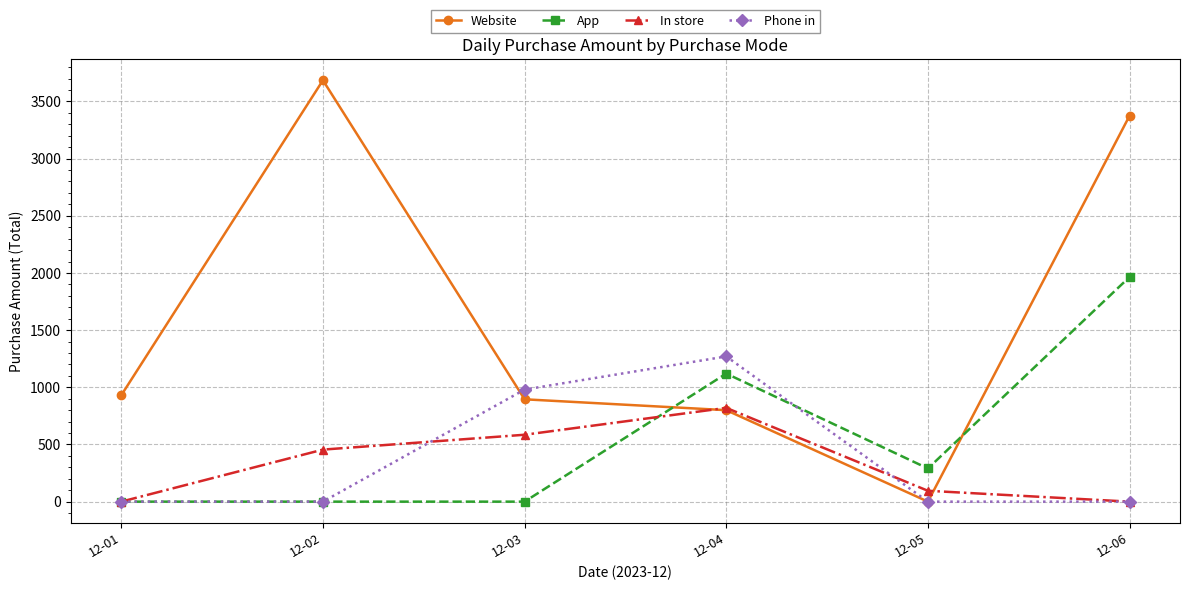

At how many categories does at least one series exceed 1077?

3